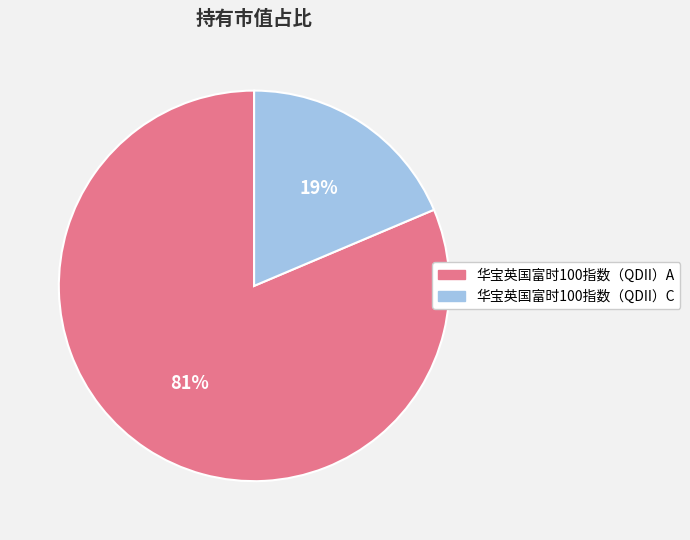

What percentage is the 华宝英国富时100指数（QDII）C slice, to the nearest percent?

19%